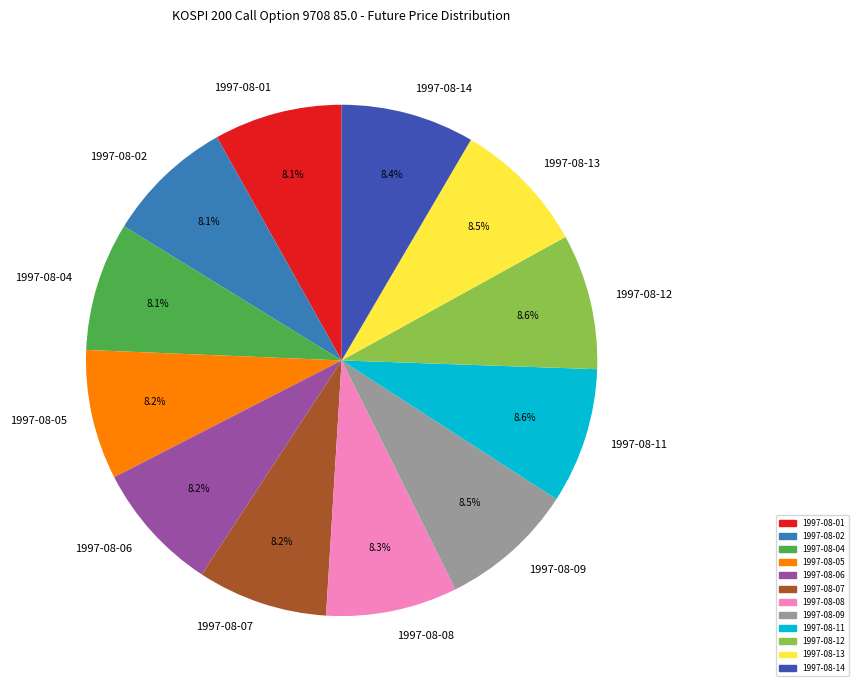

To the nearest percent, what portion does 1997-08-07 represent?

8%